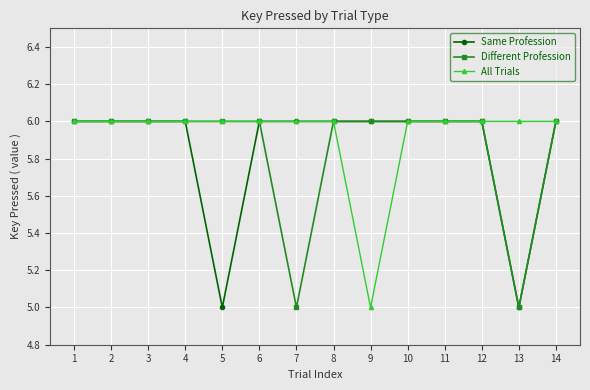

What is the value of the Different Profession point at the 6th from the left?

6